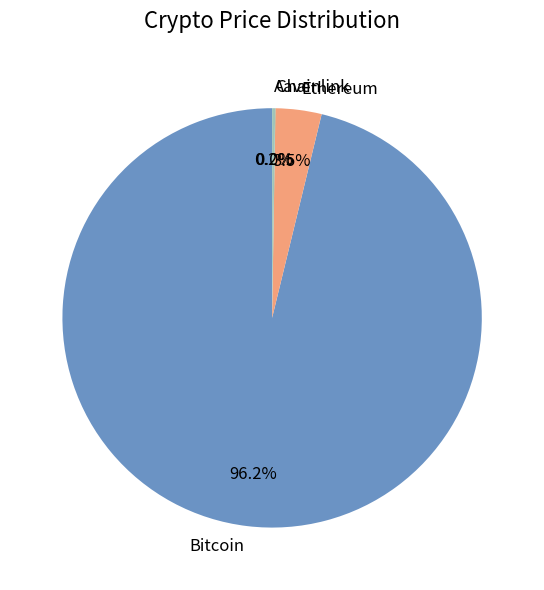

Which category has the biggest portion of the pie?

Bitcoin